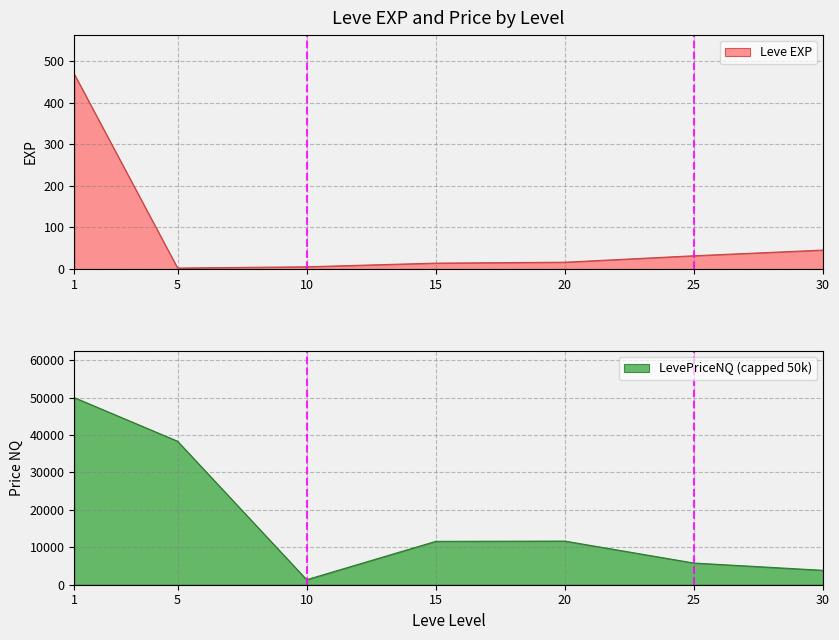

True or false: Leve EXP has a value of 20.4 at 30.

False